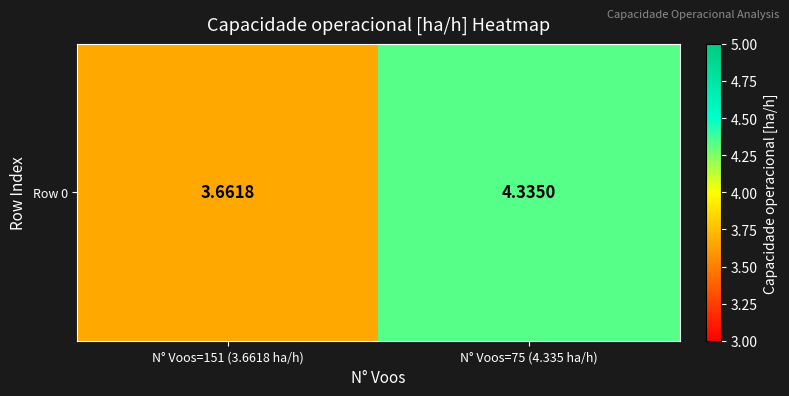

How many series are shown in this chart?

1